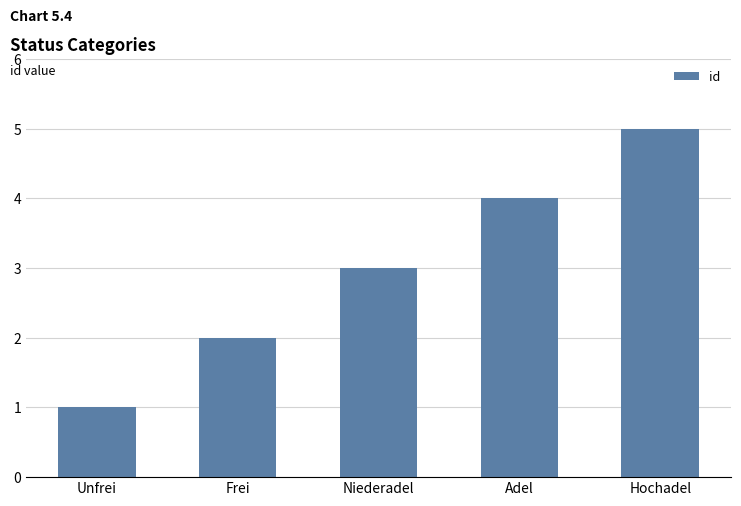

What is the label of the 4th bar from the left?

Adel